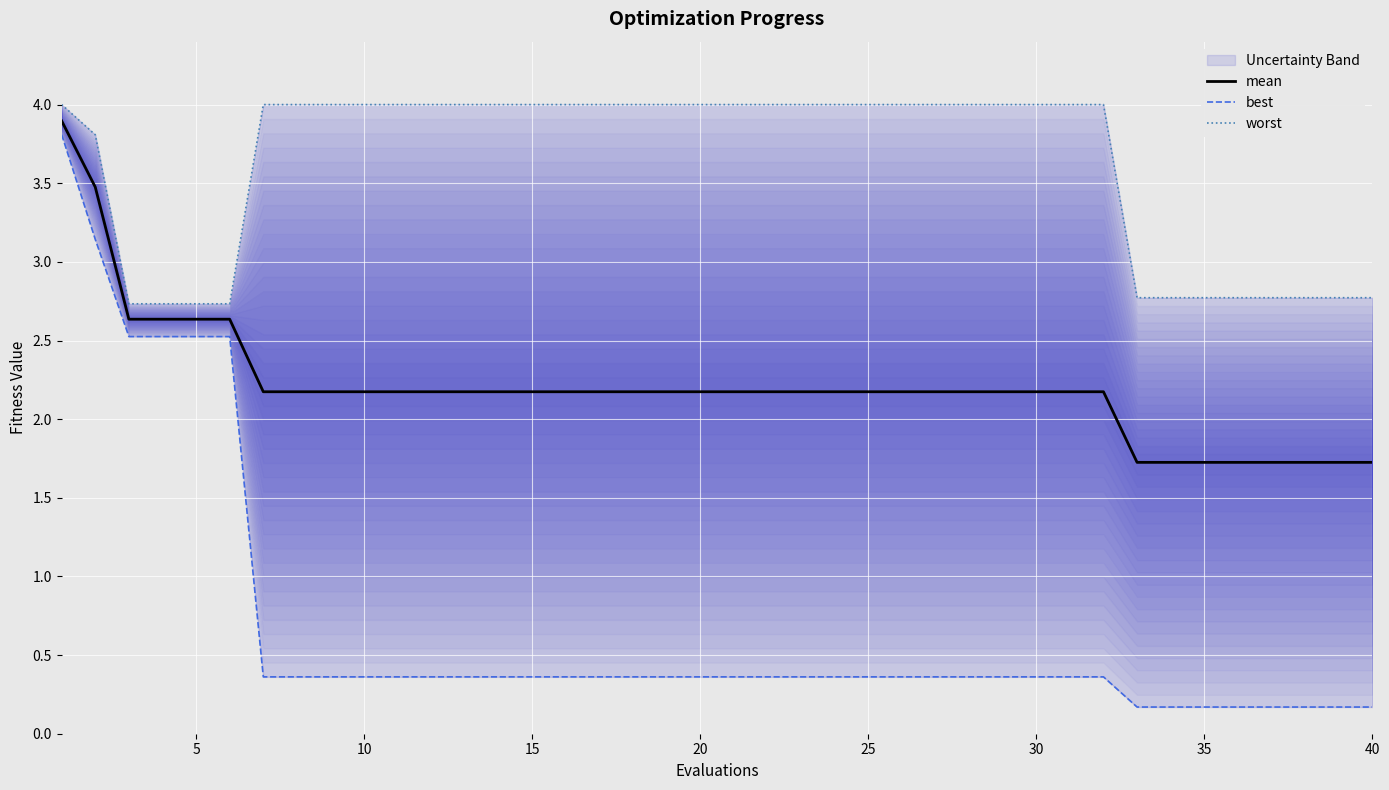

How many lines are shown in the chart?

3